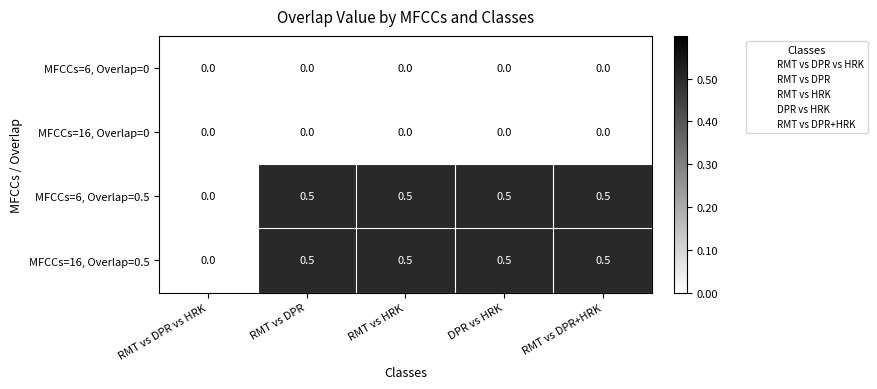

Reading left to right, transcribe all the data shown in this chart.

MFCCs=6, Overlap=0: 0.0	0.0	0.0	0.0	0.0
MFCCs=16, Overlap=0: 0.0	0.0	0.0	0.0	0.0
MFCCs=6, Overlap=0.5: 0.0	0.5	0.5	0.5	0.5
MFCCs=16, Overlap=0.5: 0.0	0.5	0.5	0.5	0.5